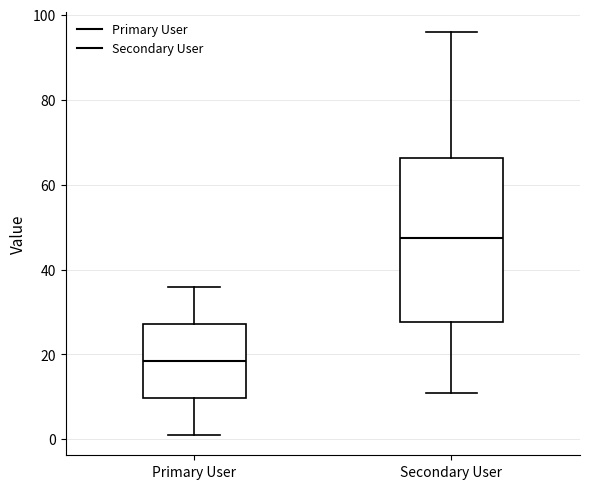

Which box is the tallest, from its lower edge to its upper edge?

Secondary User